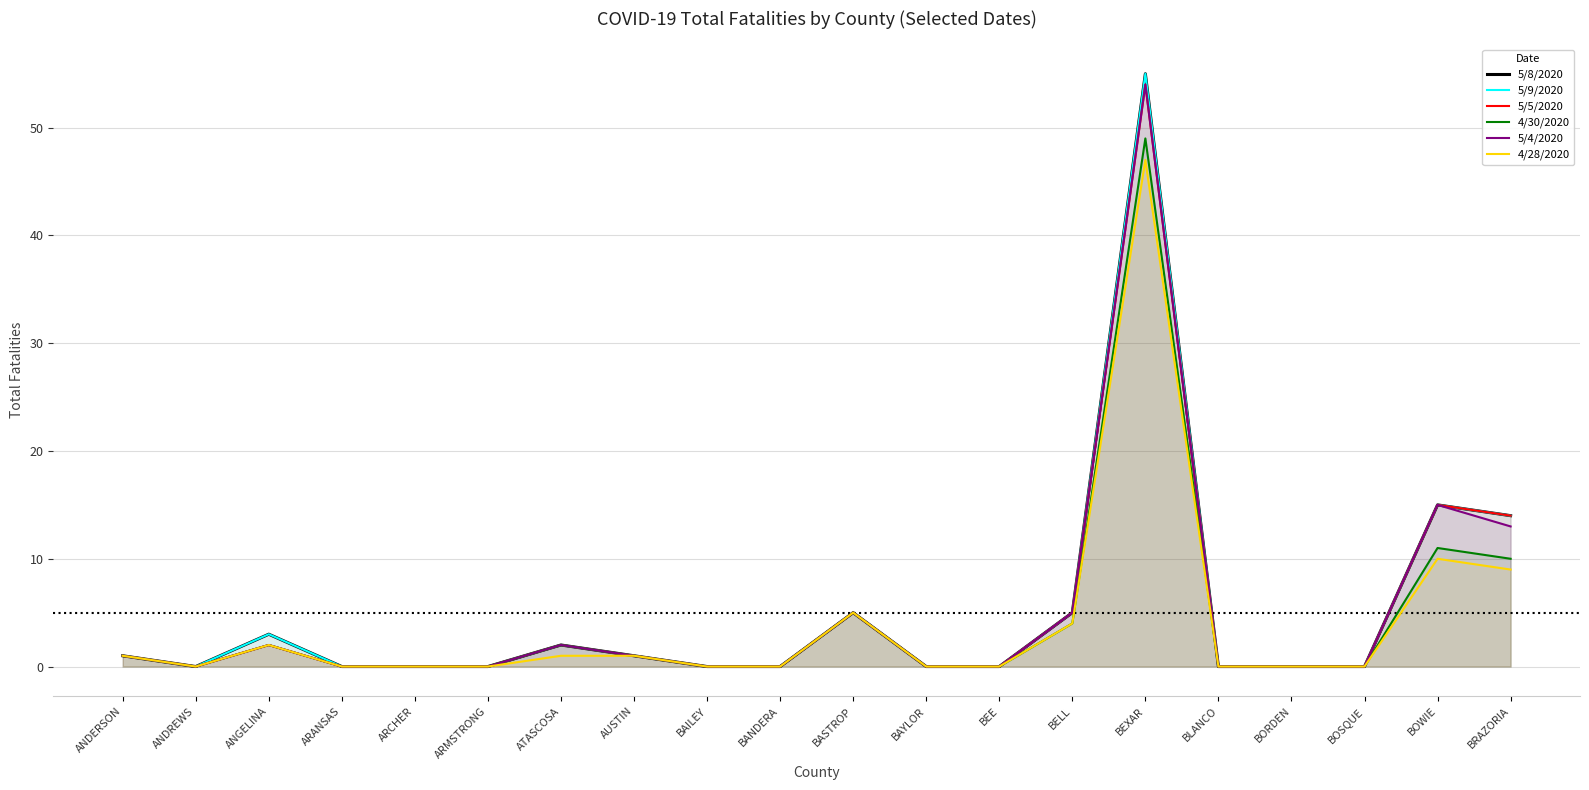

True or false: 5/5/2020 and 5/8/2020 intersect in this chart.

False